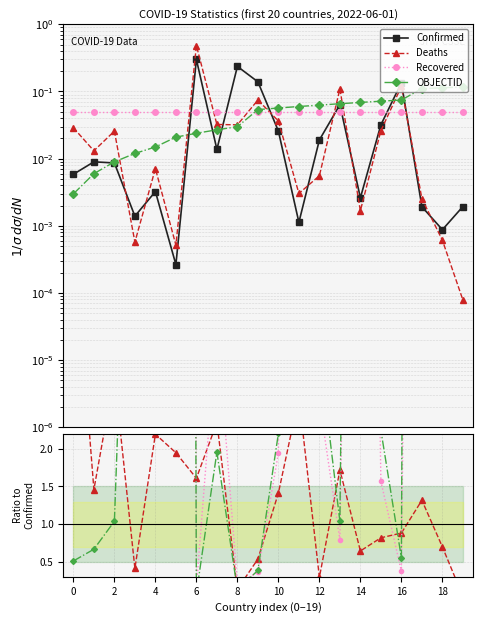

Does the chart have visible grid lines?

Yes